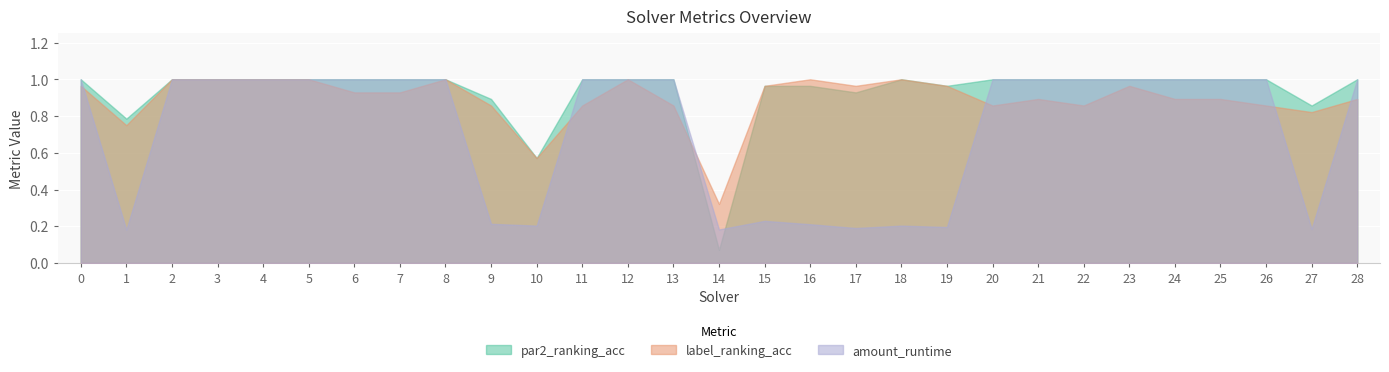

True or false: amount_runtime has a value of 1.0 at 13.

True